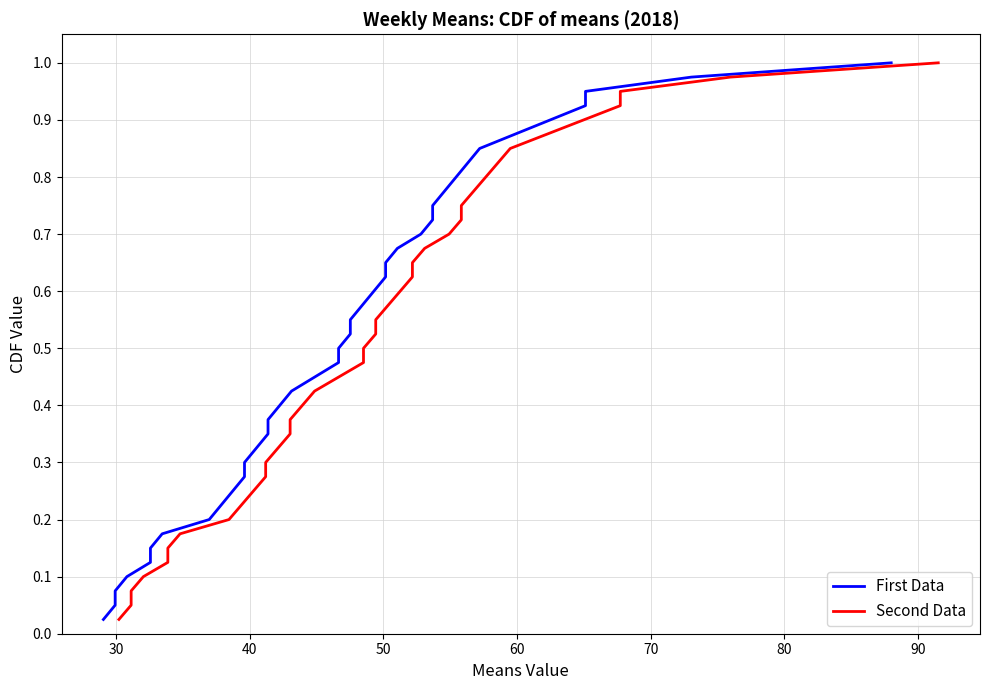

How many lines are shown in the chart?

2